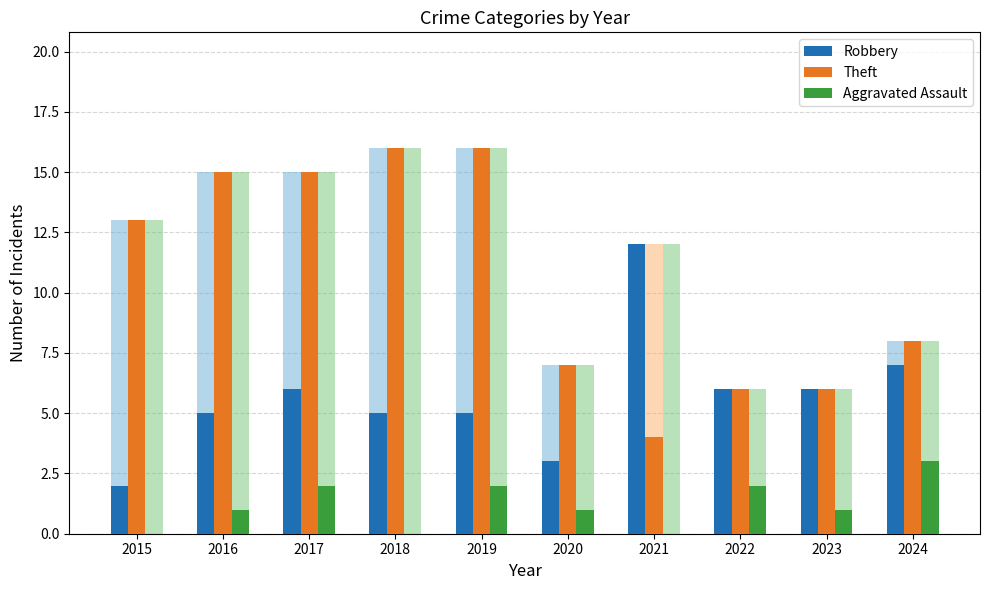

Which series has the largest total across all categories?

Theft